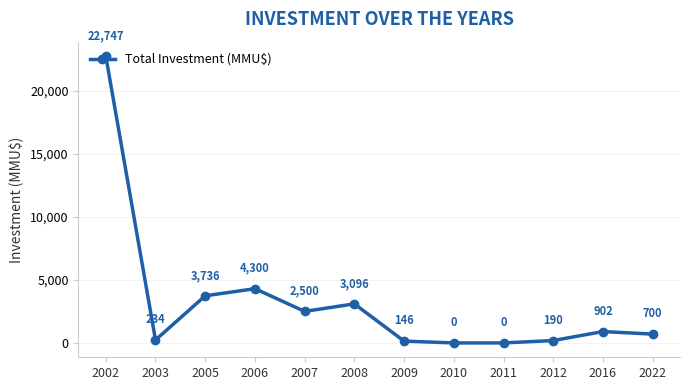

How many interior local peaks (higher than both neighbors) does the data have?

3